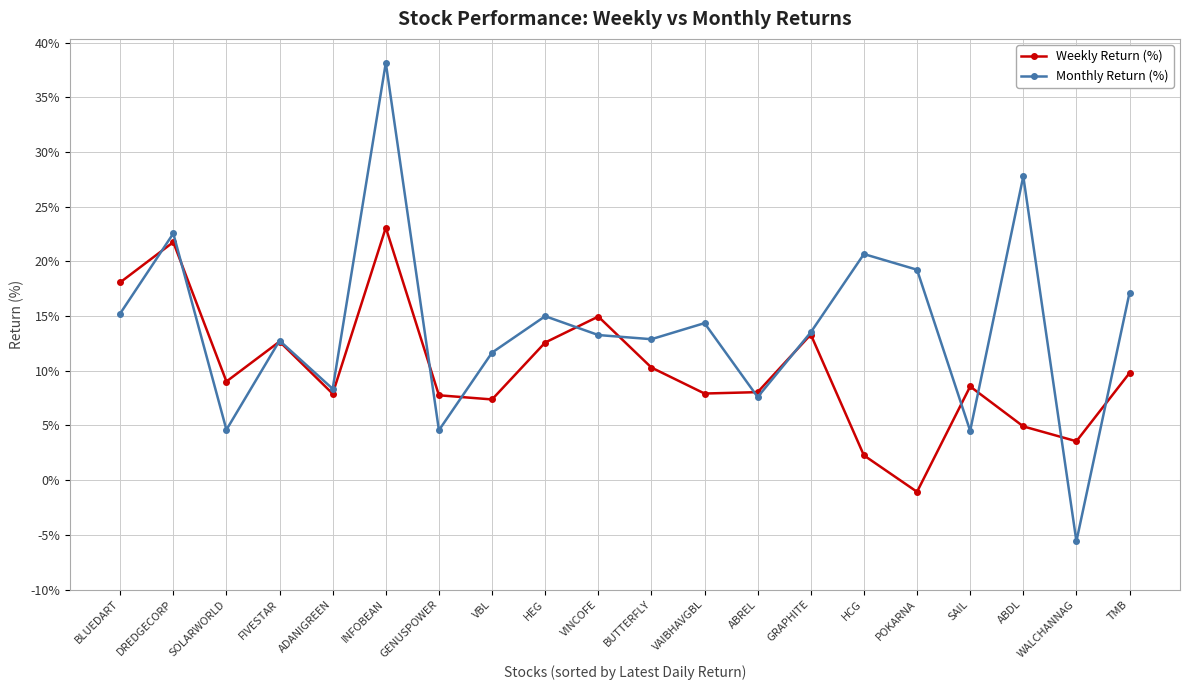

Read the Weekly Return (%) value at VBL.

7.4